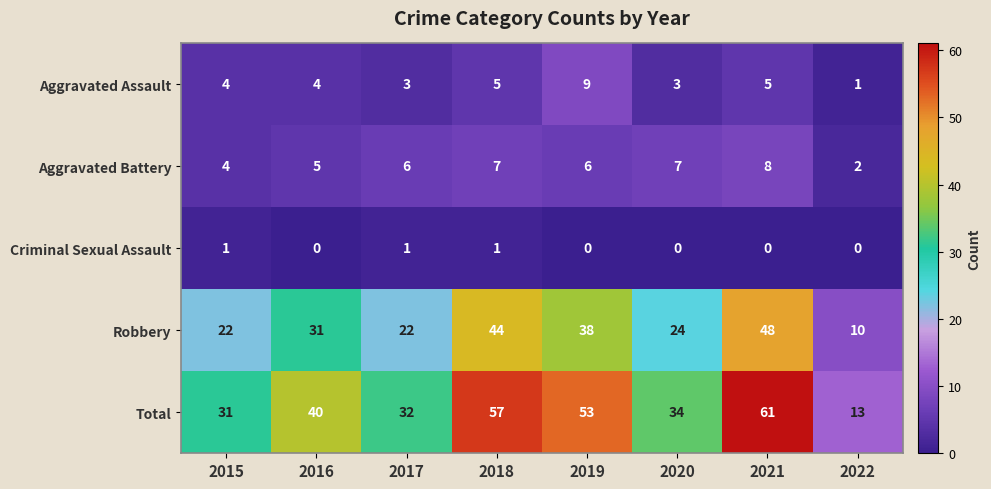

How many Aggravated Assault values are between 3 and 5?

6